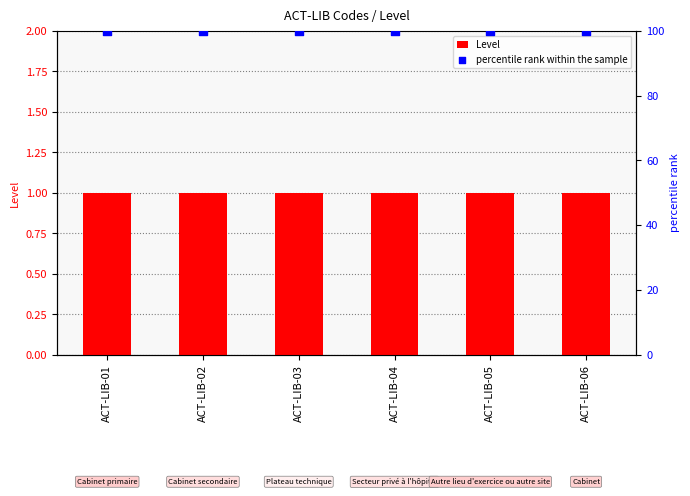

Which series has the largest total across all categories?

percentile rank within the sample